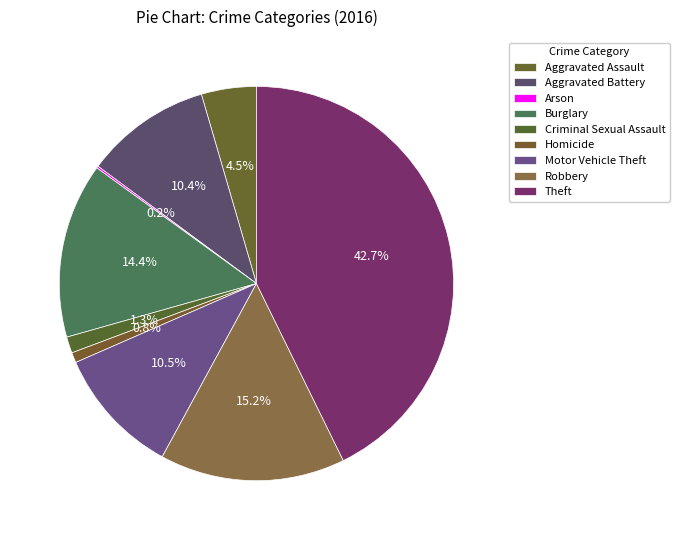

What is the ratio of the value at Criminal Sexual Assault to the value at Burglary?

0.1